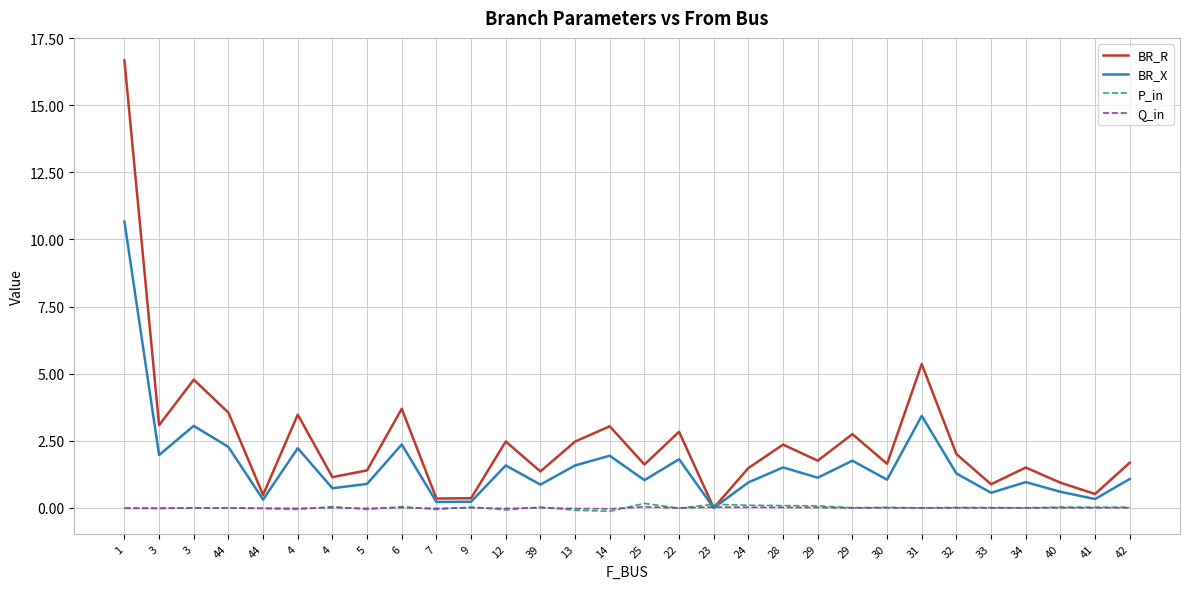

Reading right to left, extract all data points from this chart.

BR_R: 42=1.7	41=0.5	40=0.9	34=1.5	33=0.9	32=2.0	31=5.4	30=1.6	29=2.8	29=1.8	28=2.4	24=1.5	23=0.0	22=2.8	25=1.6	14=3.0	13=2.5	39=1.4	12=2.5	9=0.4	7=0.4	6=3.7	5=1.4	4=1.1	4=3.5	44=0.5	44=3.6	3=4.8	3=3.1	1=16.7
BR_X: 42=1.1	41=0.3	40=0.6	34=1.0	33=0.6	32=1.3	31=3.4	30=1.1	29=1.8	29=1.1	28=1.5	24=1.0	23=0.0	22=1.8	25=1.0	14=1.9	13=1.6	39=0.9	12=1.6	9=0.2	7=0.2	6=2.4	5=0.9	4=0.7	4=2.2	44=0.3	44=2.3	3=3.1	3=2.0	1=10.7
P_in: 42=0.0	41=0.0	40=0.0	34=0.0	33=0.0	32=0.0	31=0.0	30=0.0	29=0.0	29=0.1	28=0.1	24=0.1	23=0.1	22=-0.0	25=0.2	14=-0.1	13=-0.1	39=0.0	12=-0.1	9=0.0	7=-0.1	6=0.1	5=-0.1	4=0.1	4=-0.1	44=-0.0	44=0.0	3=0.0	3=-0.0	1=-0.0
Q_in: 42=0.0	41=0.0	40=0.0	34=0.0	33=0.0	32=0.0	31=0.0	30=0.0	29=0.0	29=0.0	28=0.0	24=0.0	23=0.0	22=-0.0	25=0.0	14=-0.0	13=-0.0	39=0.0	12=-0.0	9=0.0	7=-0.0	6=0.0	5=-0.0	4=0.0	4=-0.0	44=-0.0	44=0.0	3=0.0	3=-0.0	1=-0.0